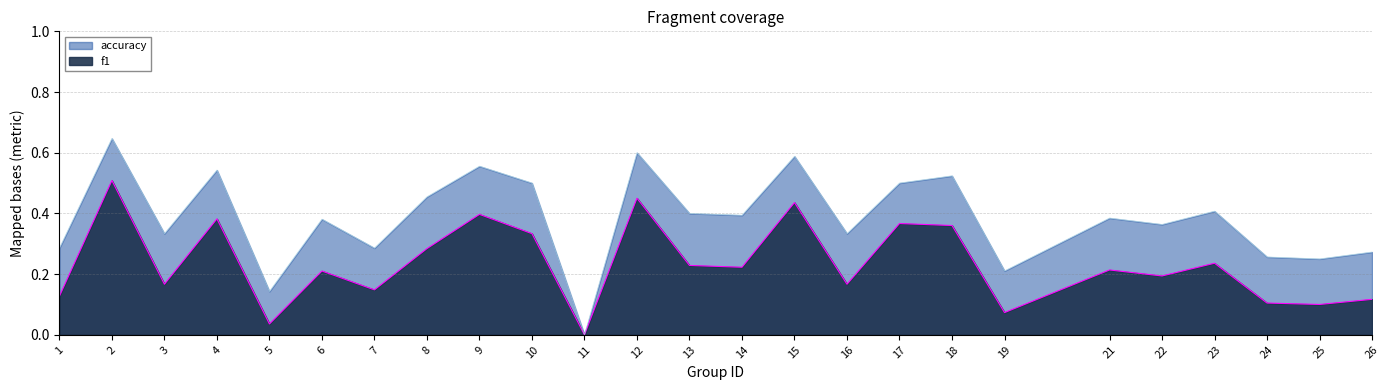

How many accuracy values are between 0 and 1?

25